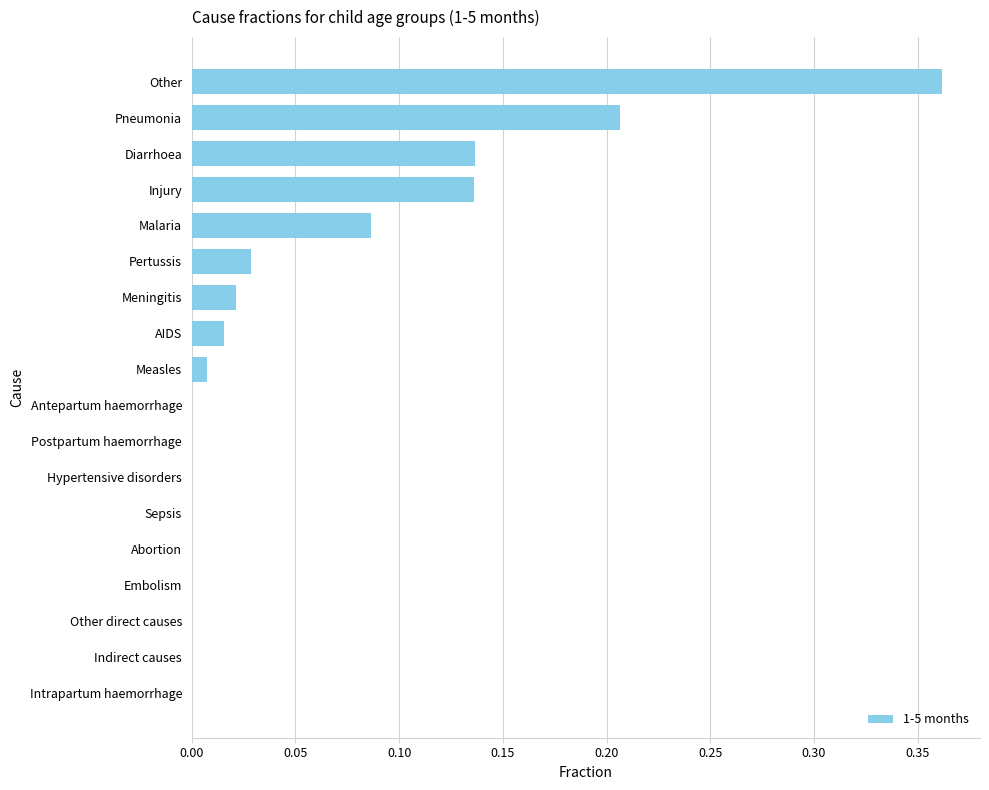

Between Pertussis and Measles, which is larger?

Pertussis